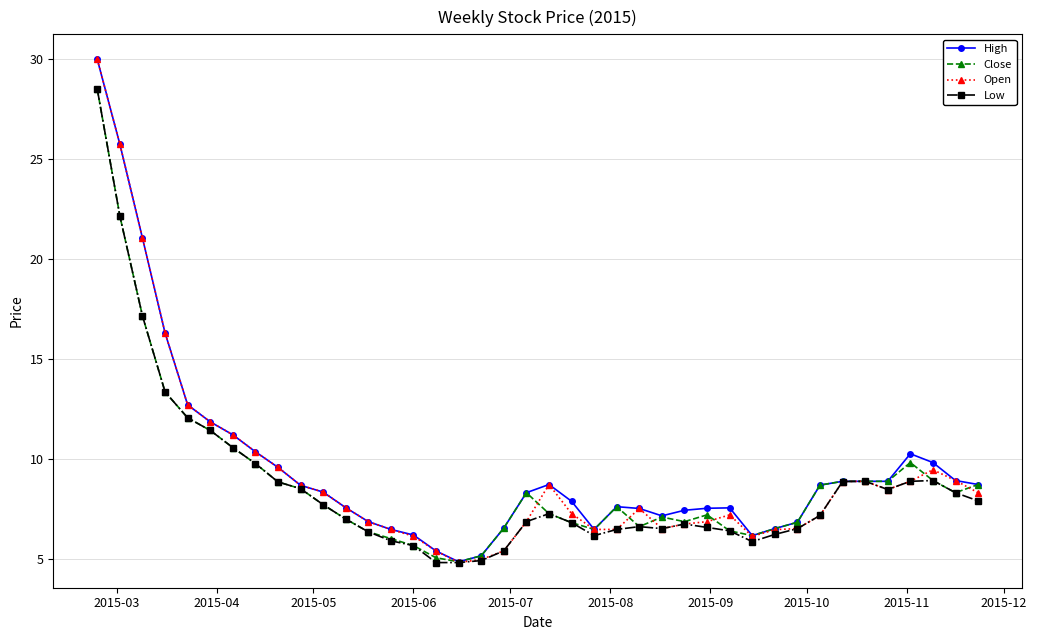

What is the value of the High point at the 39th from the left?

8.9